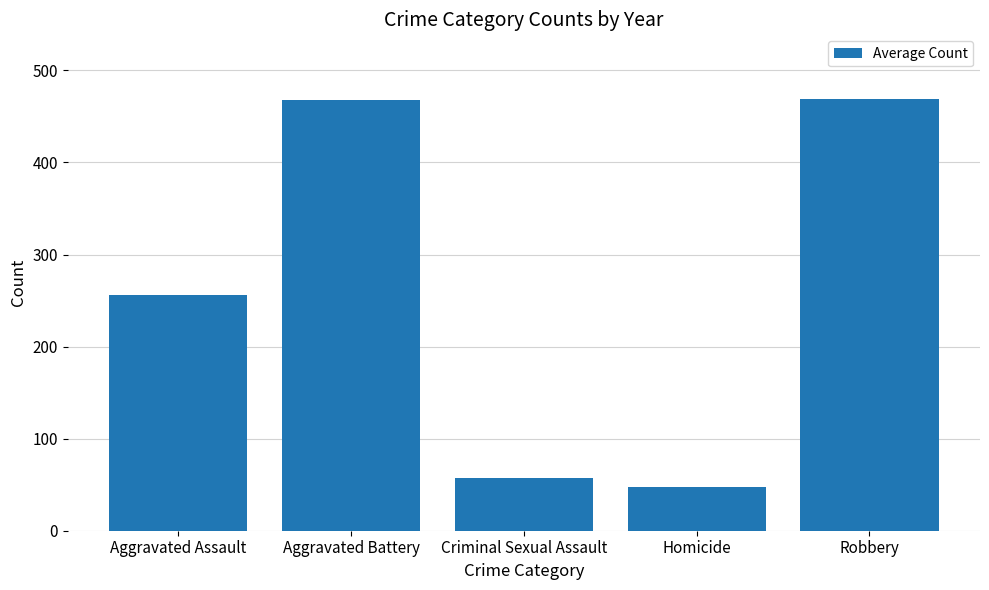

What is the minimum value shown in the chart?

47.8